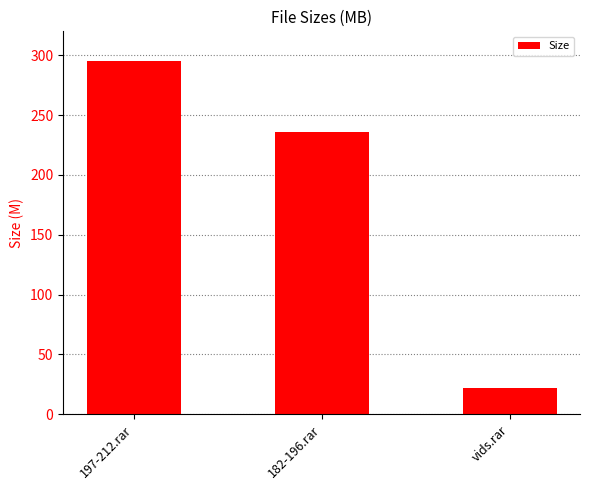

Which has a higher value, 197-212.rar or vids.rar?

197-212.rar